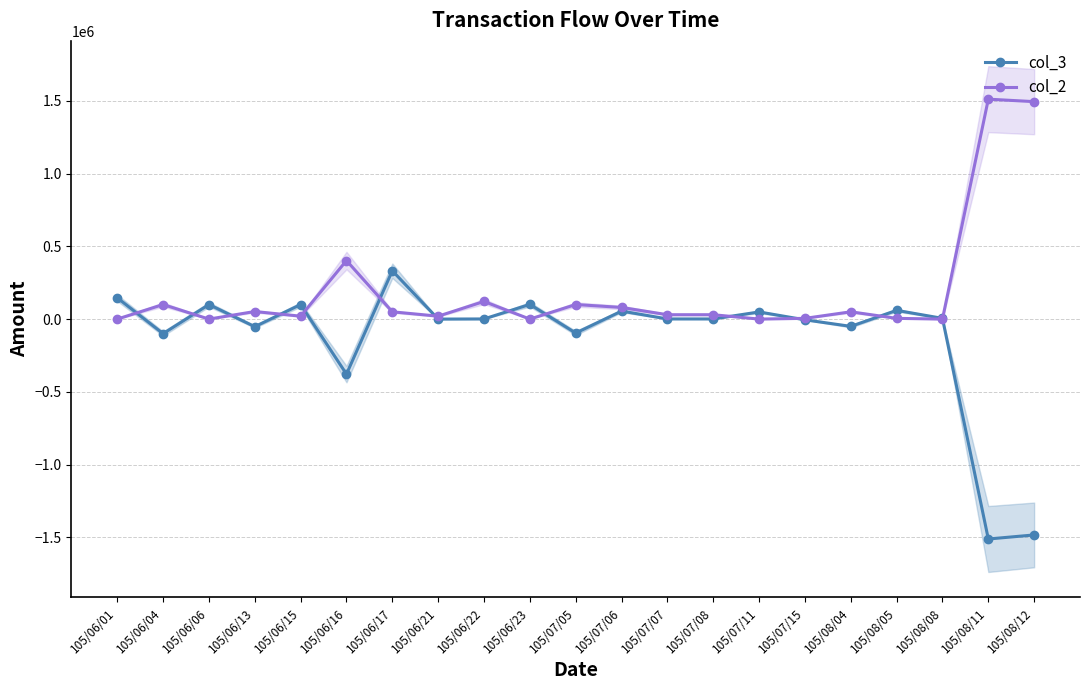

At how many categories does at least one series exceed -905795?

21